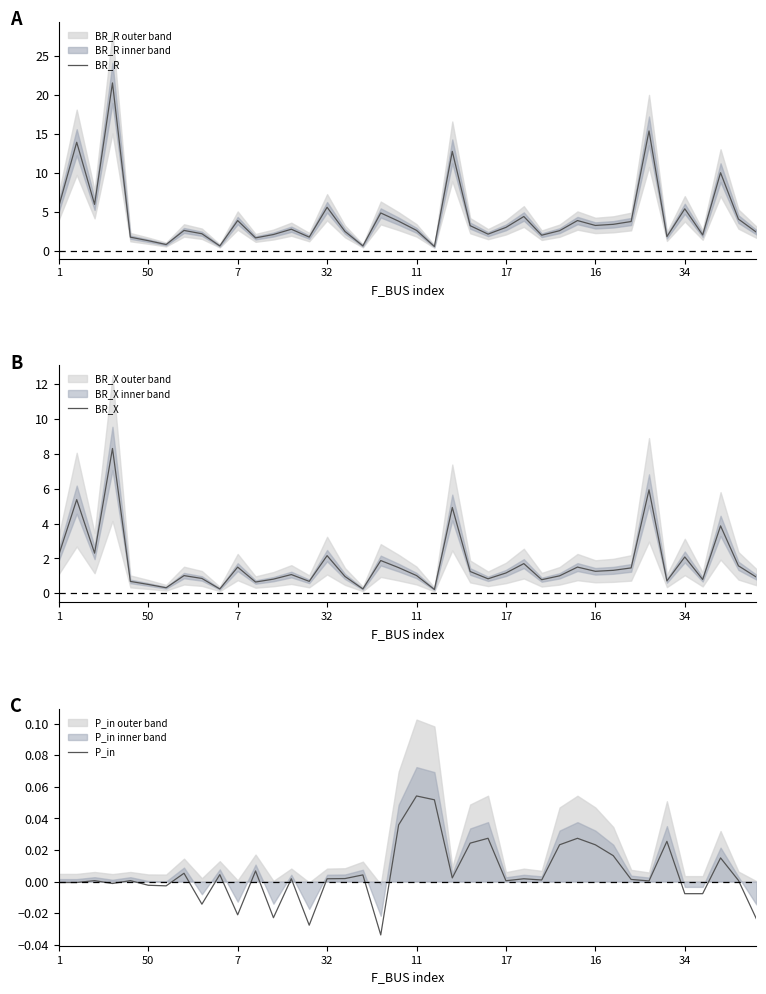

What is the sum of all P_in values?

0.2